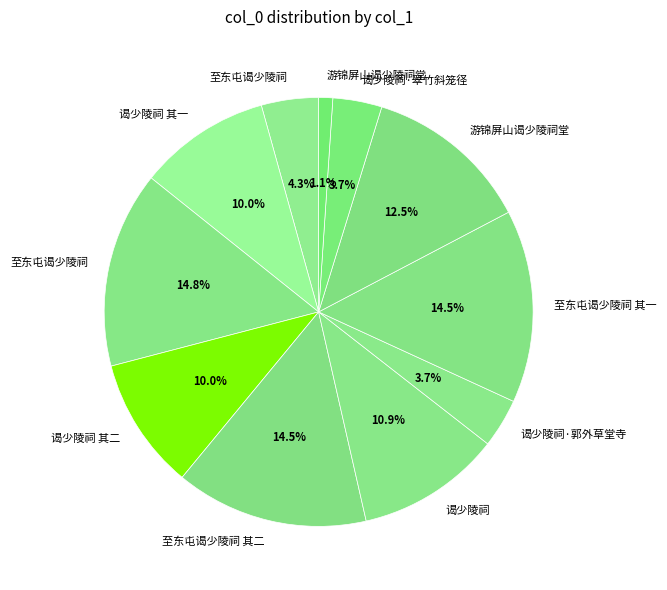

How many segments does this pie chart have?

11